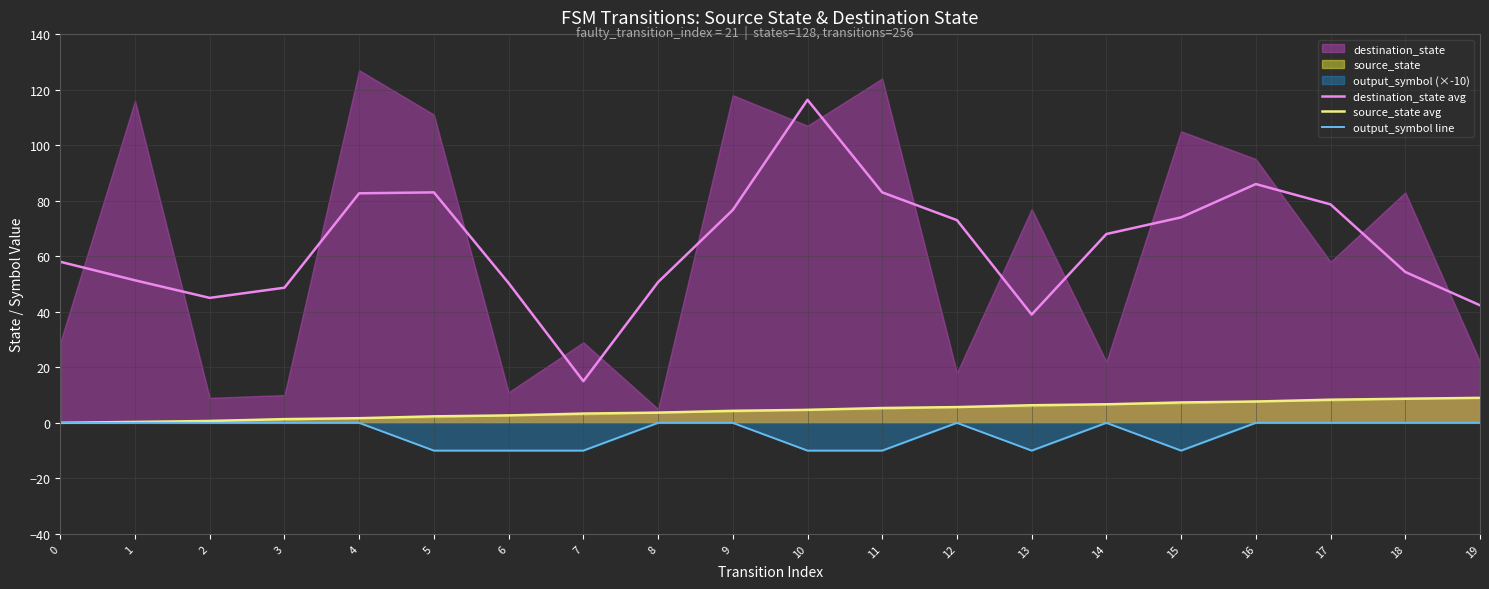

What is the sum of the destination_state avg values at 8 and 16?

136.7